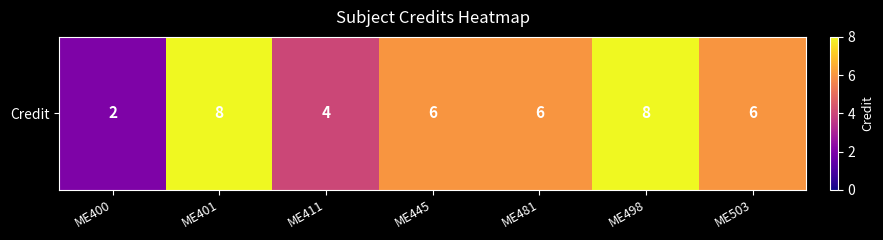

What value does the data have at ME445?

6